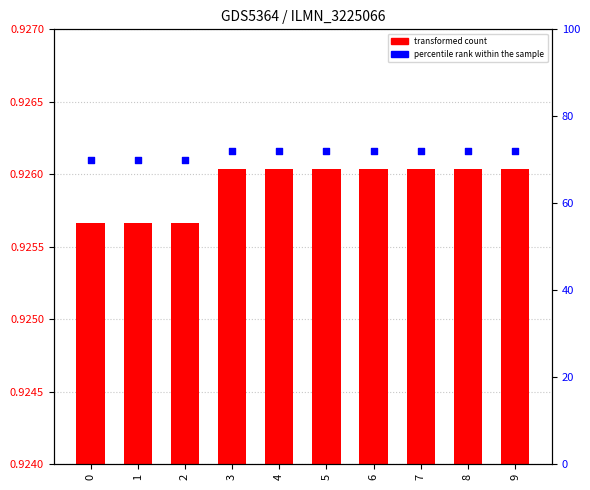

What is the total value across all series at 1?

70.9